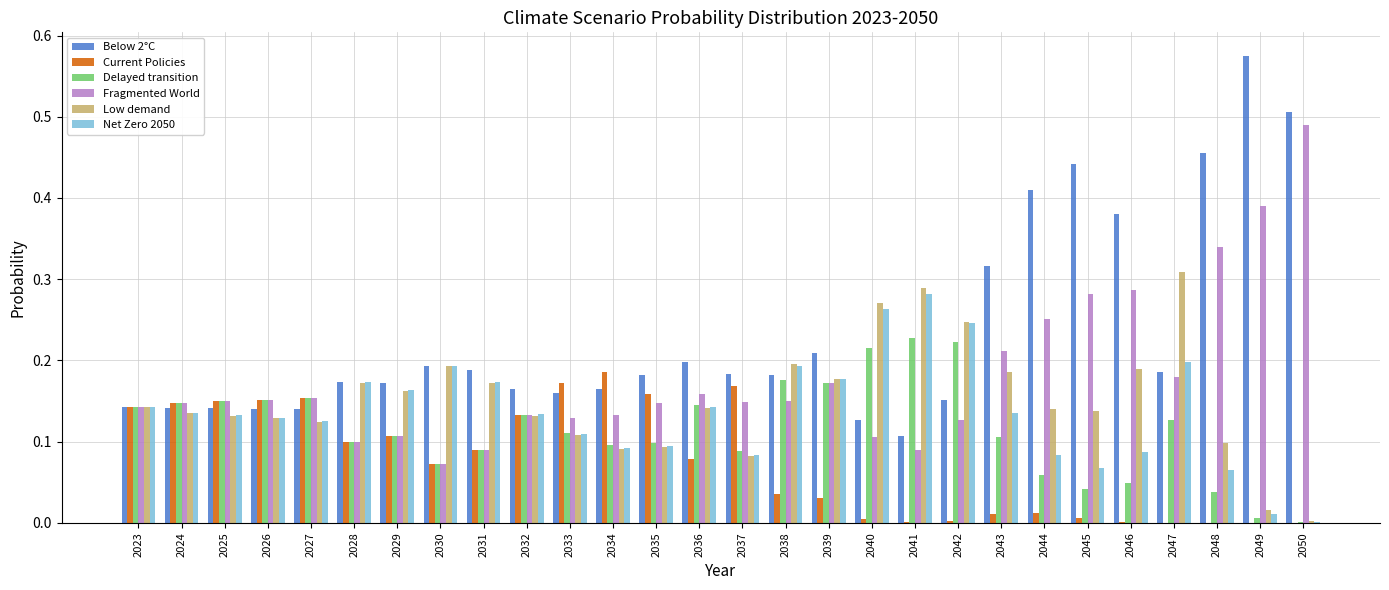

Which series has the largest total across all categories?

Below 2°C